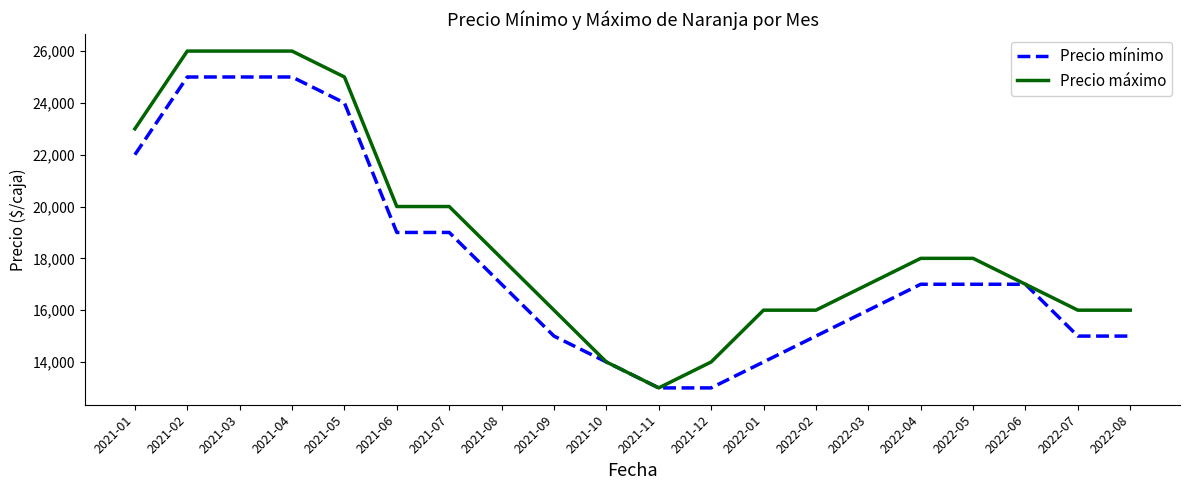

What are all the series names shown in the legend?

Precio mínimo, Precio máximo